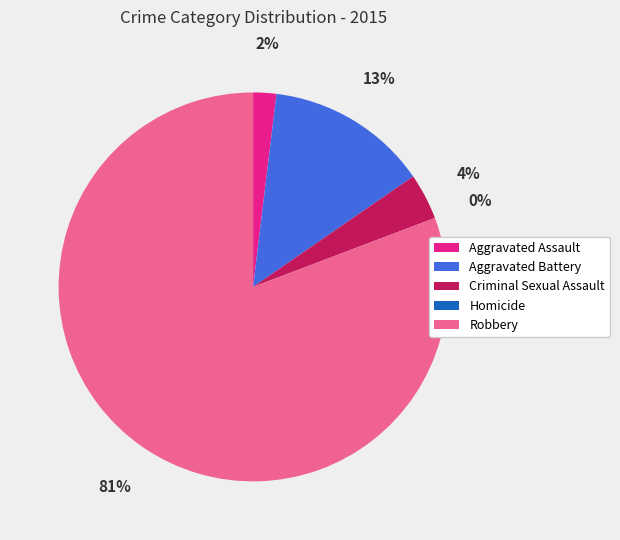

Is Criminal Sexual Assault the majority of the pie?

No